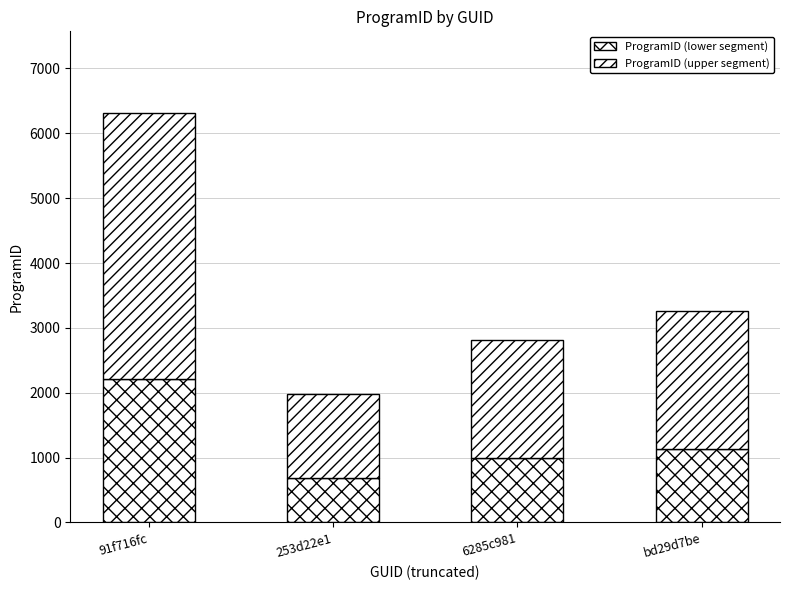

Which has a higher value, 6285c981 or bd29d7be?

bd29d7be